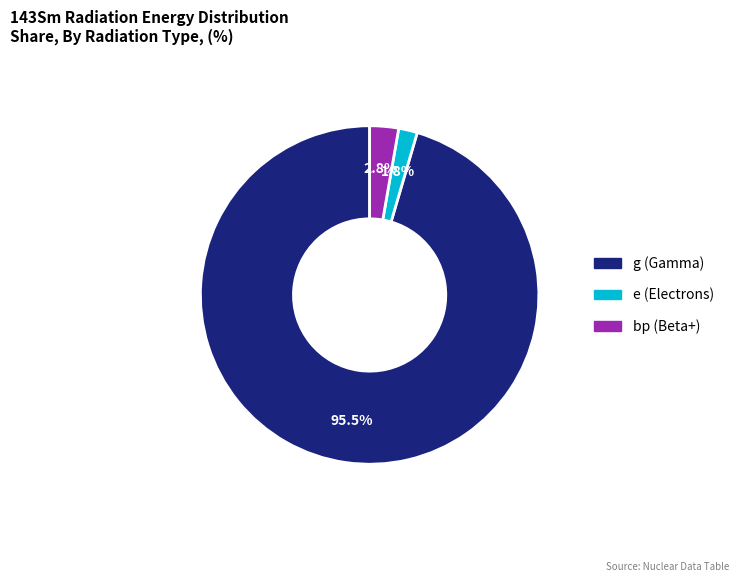

Which slice is the smallest?

e